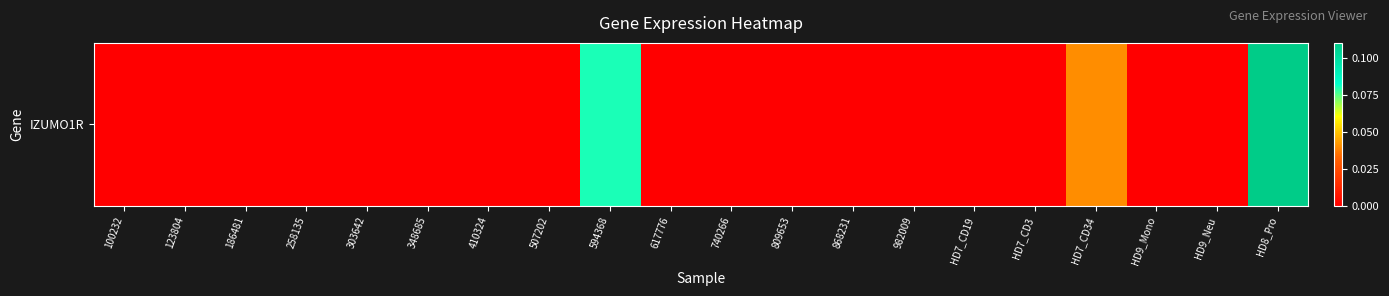

Reading left to right, transcribe all the data shown in this chart.

100232=0.0	123804=0.0	186481=0.0	258135=0.0	303642=0.0	348685=0.0	410324=0.0	507202=0.0	594368=0.1	617776=0.0	740266=0.0	809653=0.0	868231=0.0	982009=0.0	HD7_CD19=0.0	HD7_CD3=0.0	HD7_CD34=0.0	HD9_Mono=0.0	HD9_Neu=0.0	HD8_Pro=0.1